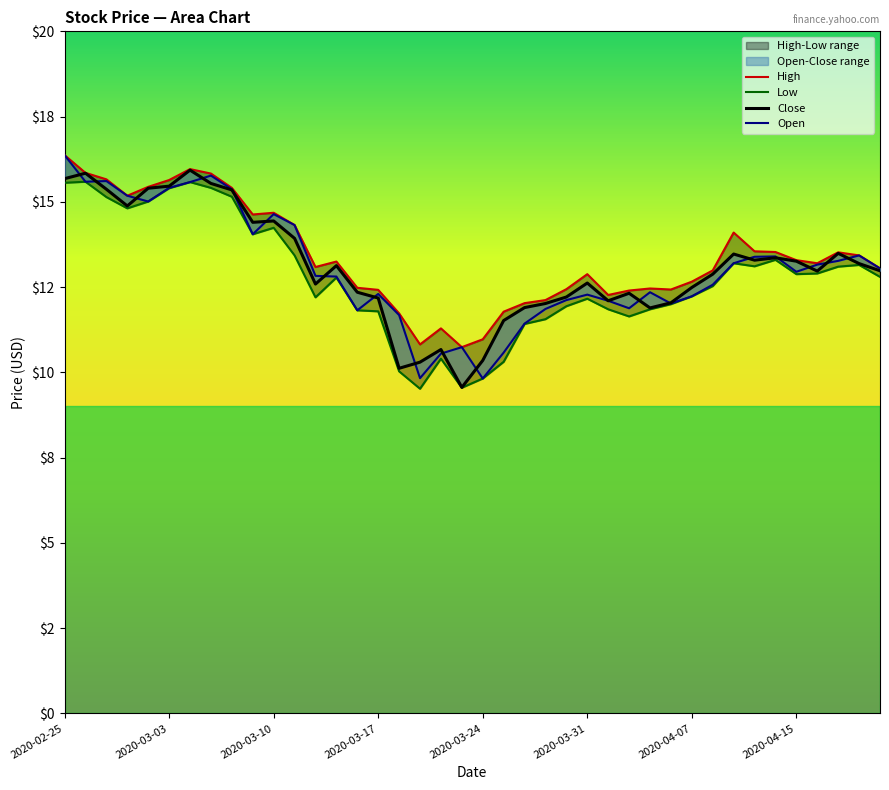

True or false: High has a value of 11.8 at 21.

True